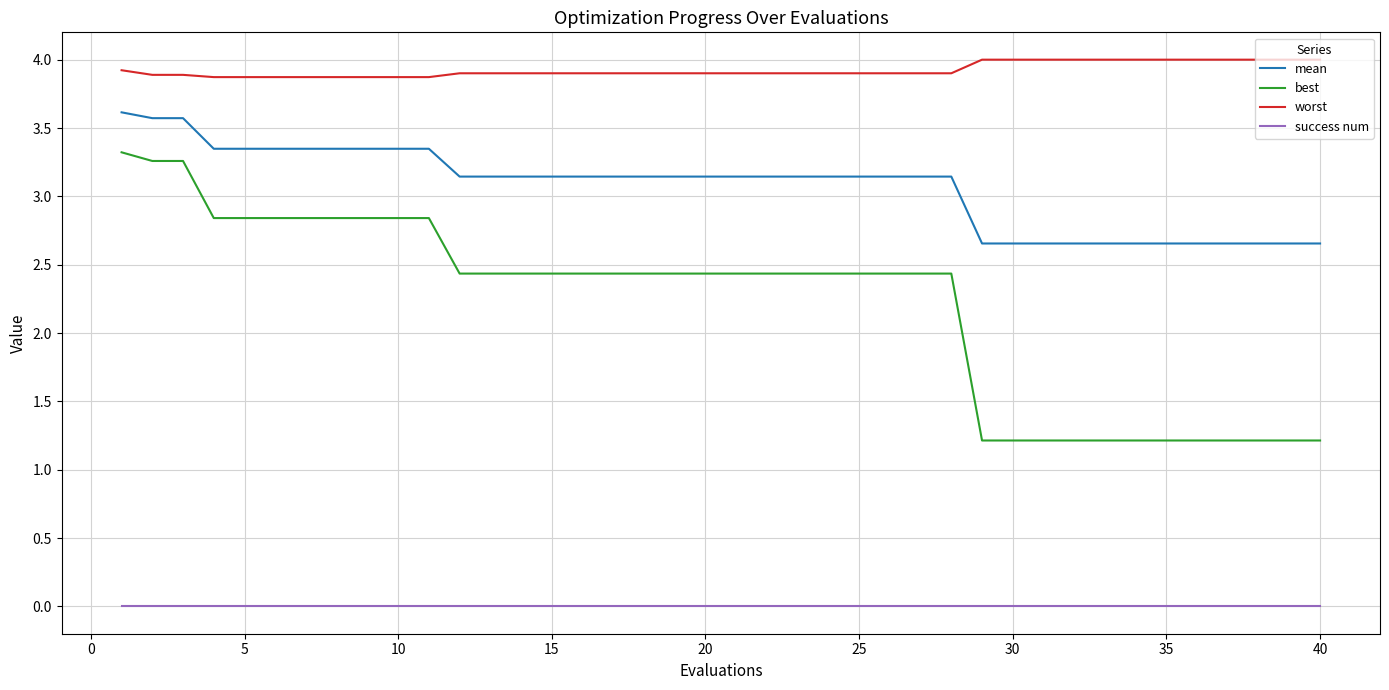

What is the maximum value for mean?

3.6